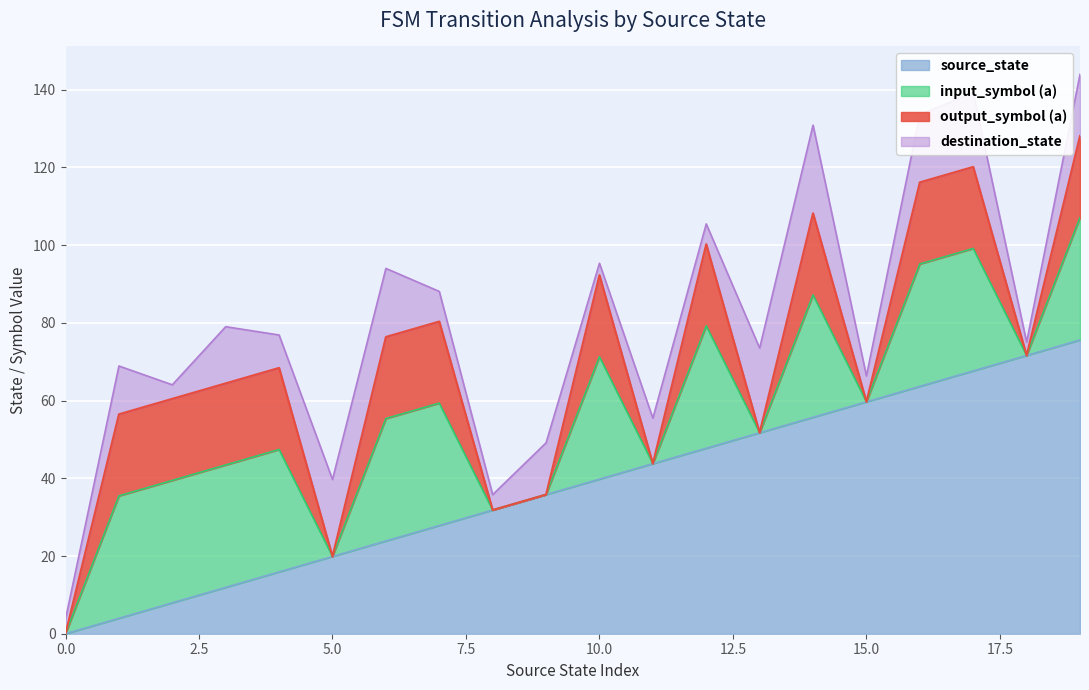

What is the total value across all series at 10.0?

95.3